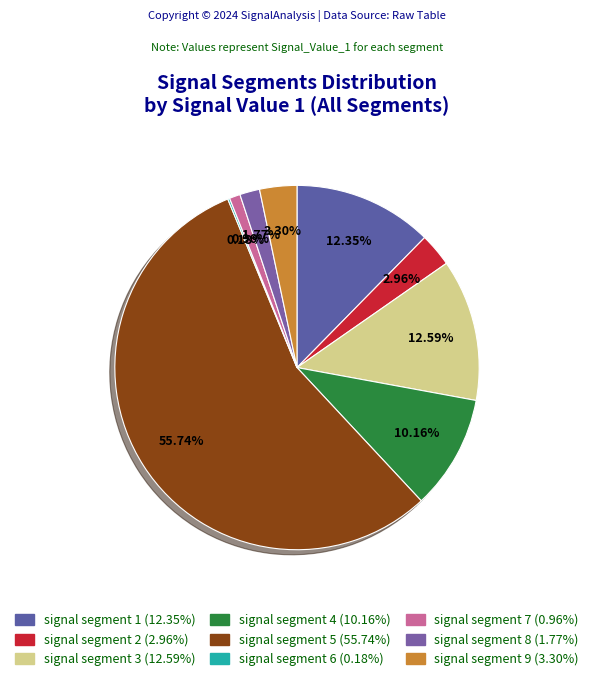

How many segments does this pie chart have?

9